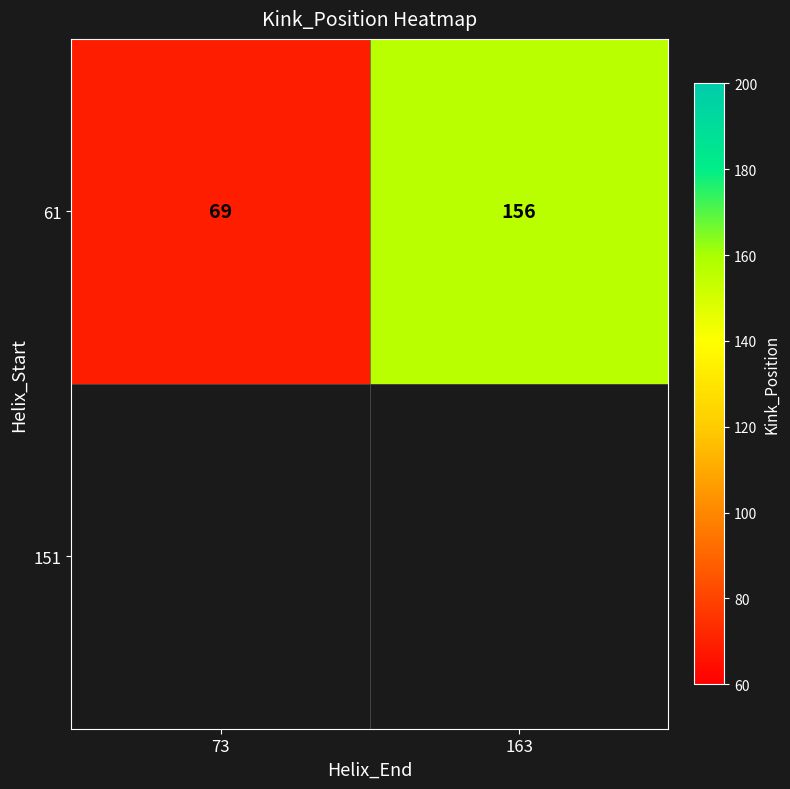

True or false: the data shows 69 at 73.

True